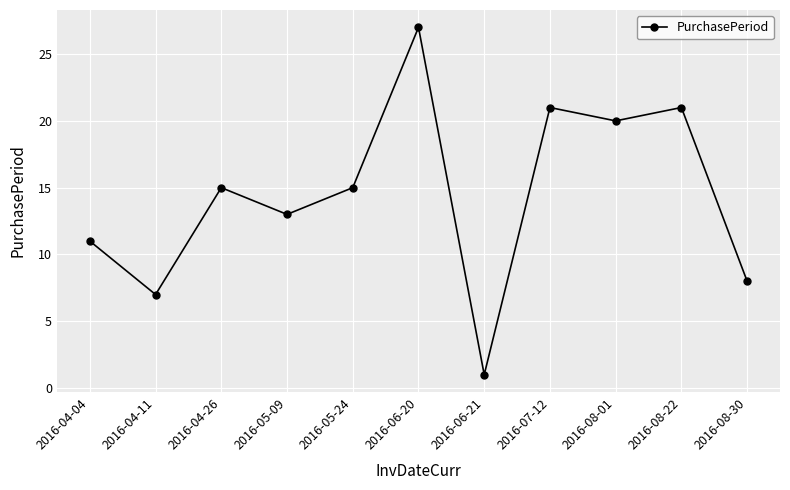

What is the sum of the values at 2016-05-09 and 2016-05-24?

28